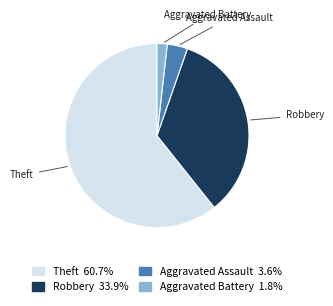

True or false: Theft accounts for 56% of the total.

False